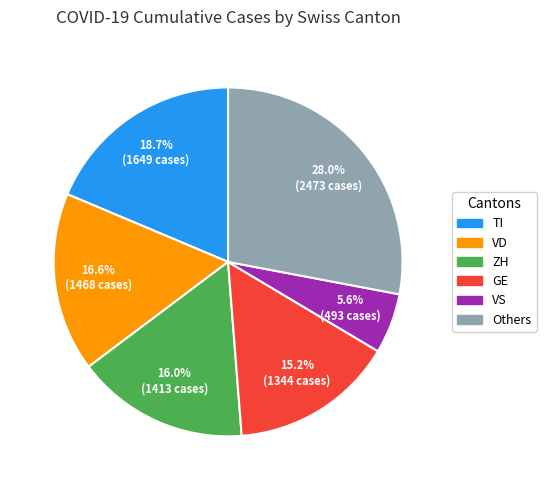

Does any single category account for the majority?

No